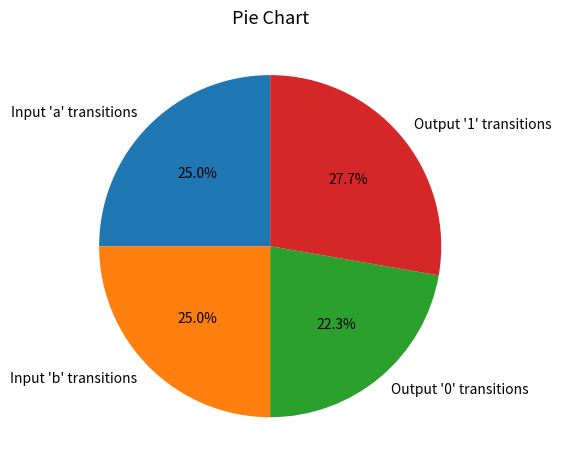

What is the smallest slice in the pie chart?

Output '0' transitions